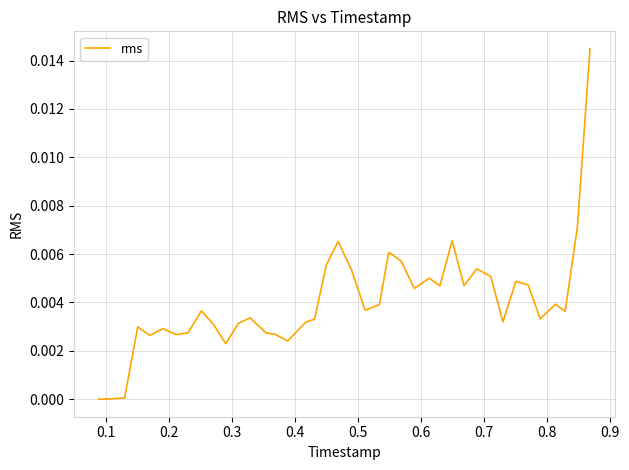

How many lines are shown in the chart?

1